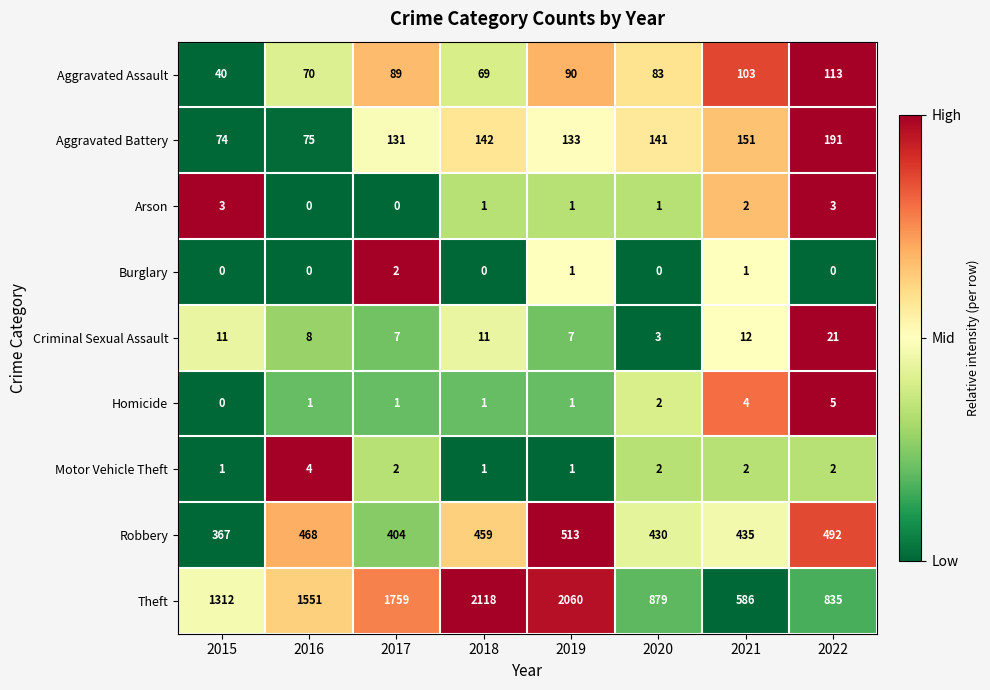

What is the difference between the maximum and minimum values in the Motor Vehicle Theft series?

3